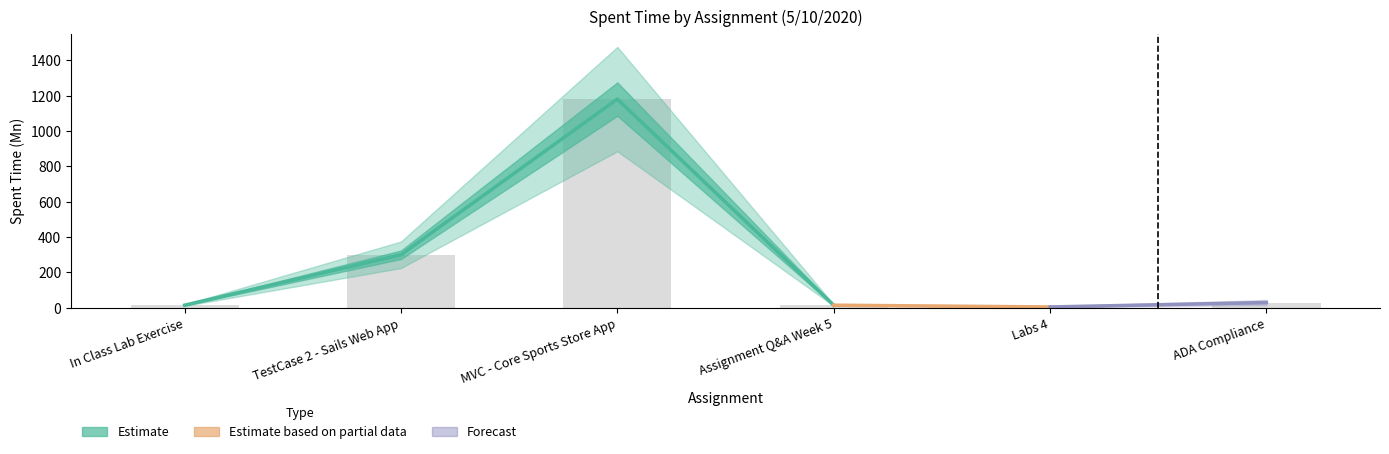

What is the smallest value displayed?

5